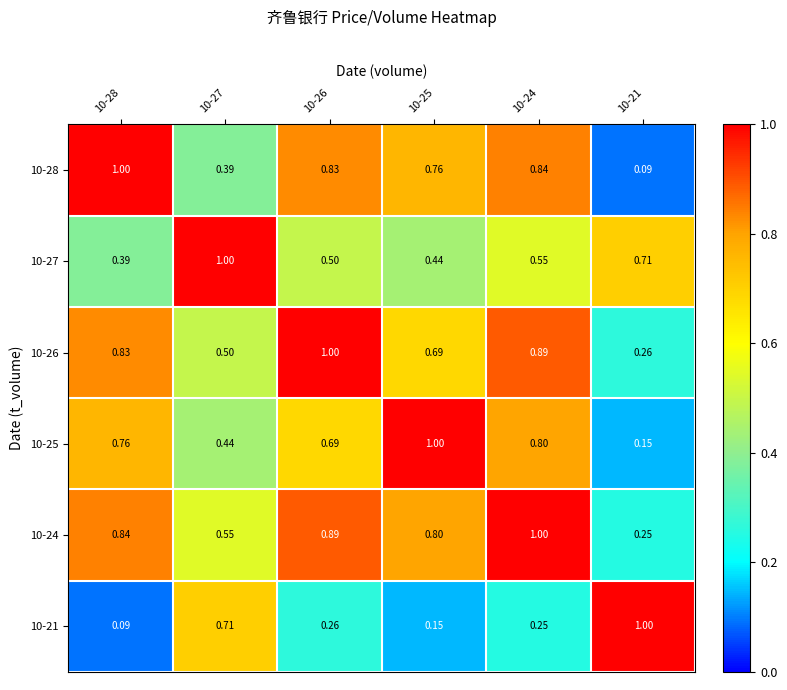

Between 10-25 and 10-27, which is larger?

10-25